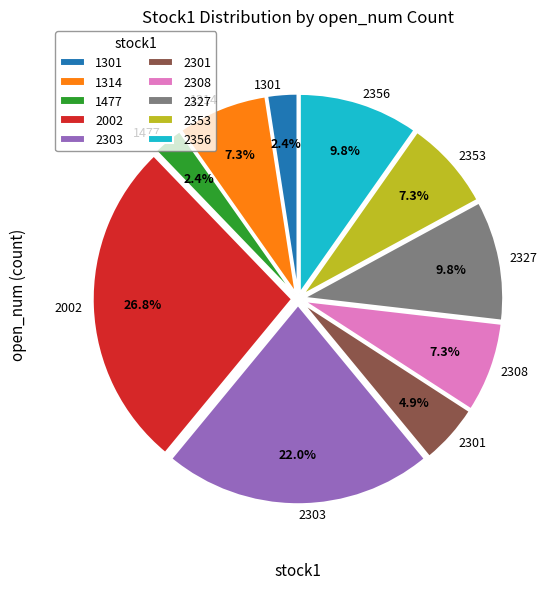

Does any single category account for the majority?

No